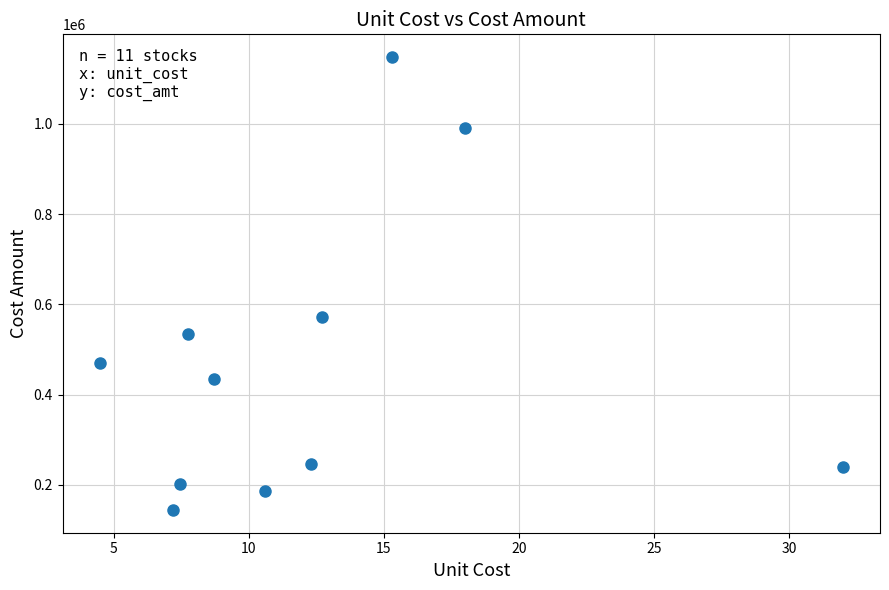

What Y value in the scatter plot is closest to 646200?

571500